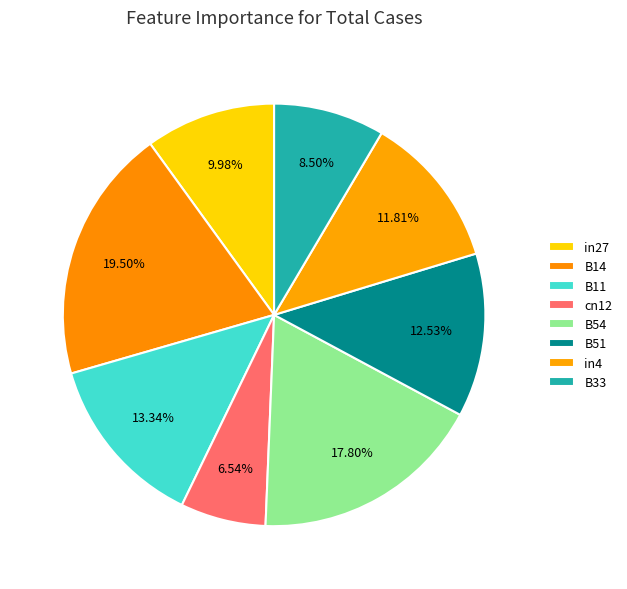

To the nearest percent, what is the combined percentage of B33 and in4?

20%